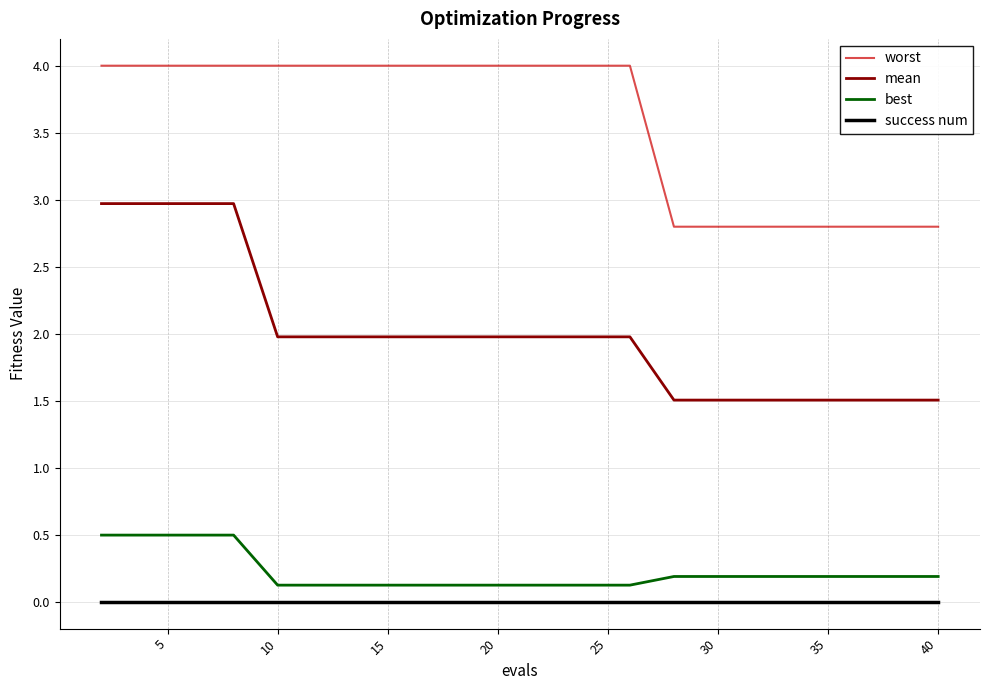

Does the chart have visible grid lines?

Yes